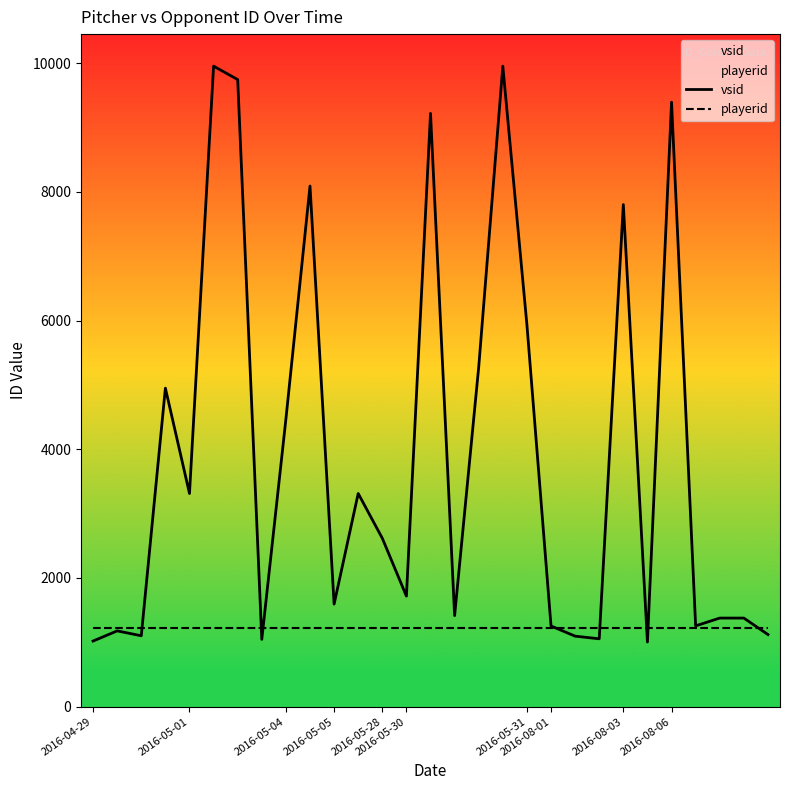

Reading left to right, what are all the values shown in this chart?

vsid: 1019	1177	1101	4949	3312	9953	9744	1045	4467	8090	1593	3312	2616	1717	9218	1414	5277	9953	5933	1253	1095	1054	7802	1004	9393	1255	1376	1376	1120
playerid: 1216	1216	1216	1216	1216	1216	1216	1216	1216	1216	1216	1216	1216	1216	1216	1216	1216	1216	1216	1216	1216	1216	1216	1216	1216	1216	1216	1216	1216